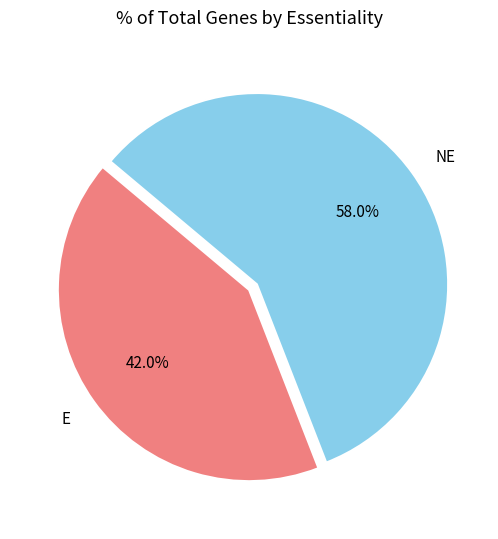

Do NE and E together represent more than half of the pie?

Yes